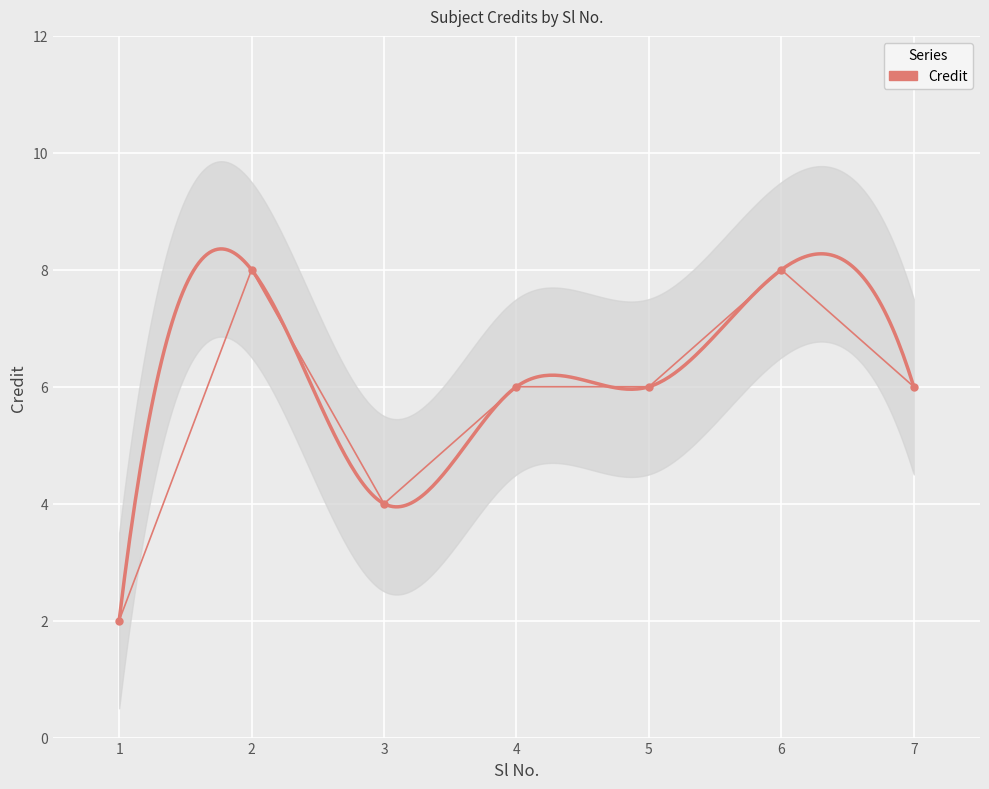

Between 4 and 2, which is larger?

2